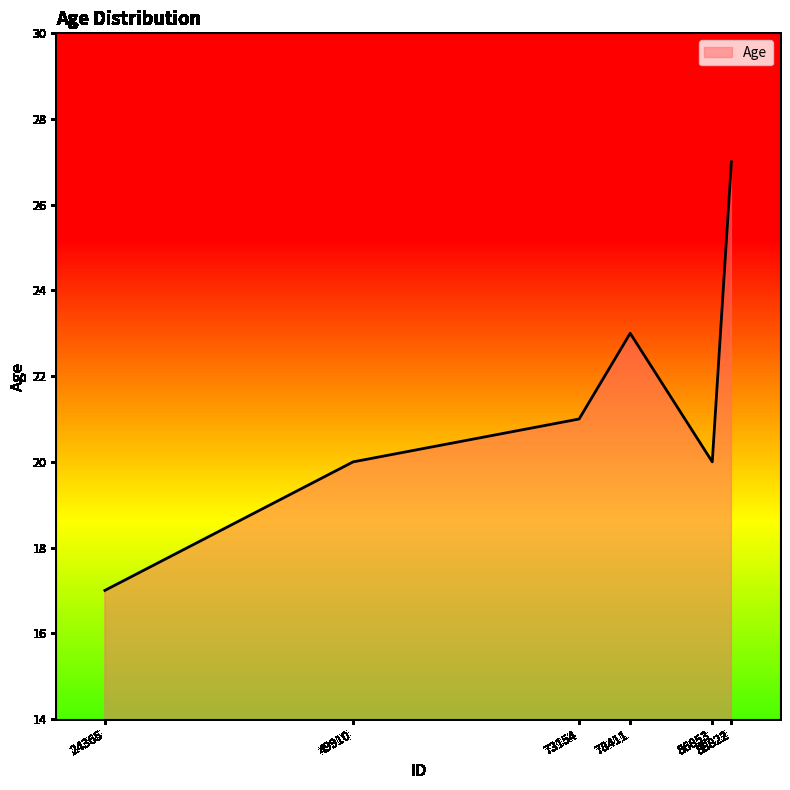

What is the difference between the second highest and second lowest values?

3